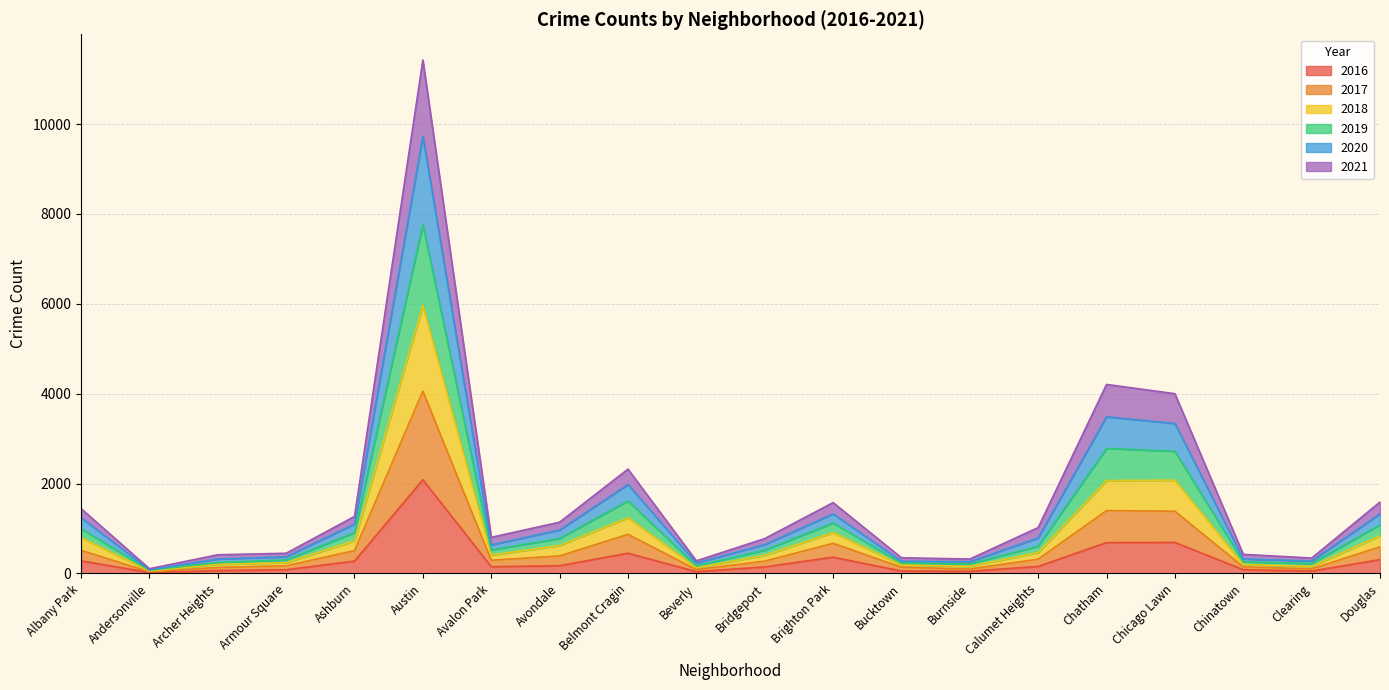

Which category has the highest value in the 2016 series?

Austin